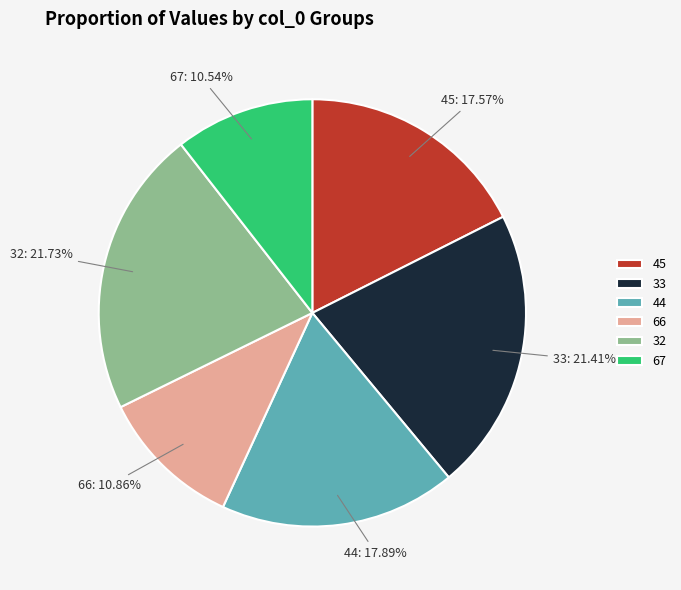

What percentage do 66 and 45 together represent?

28.4%